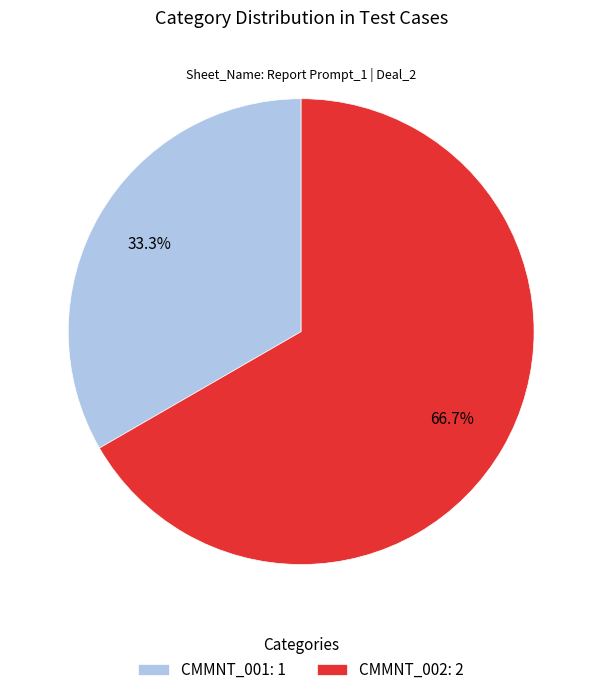

What percentage is the CMMNT_002 slice, to the nearest percent?

67%